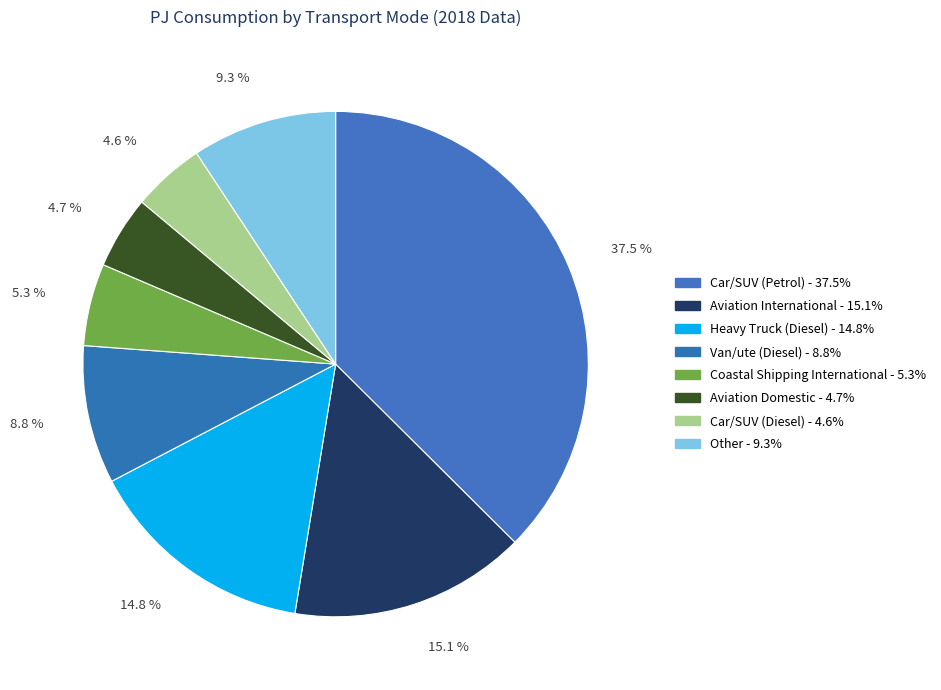

How many slices are in this pie chart?

8